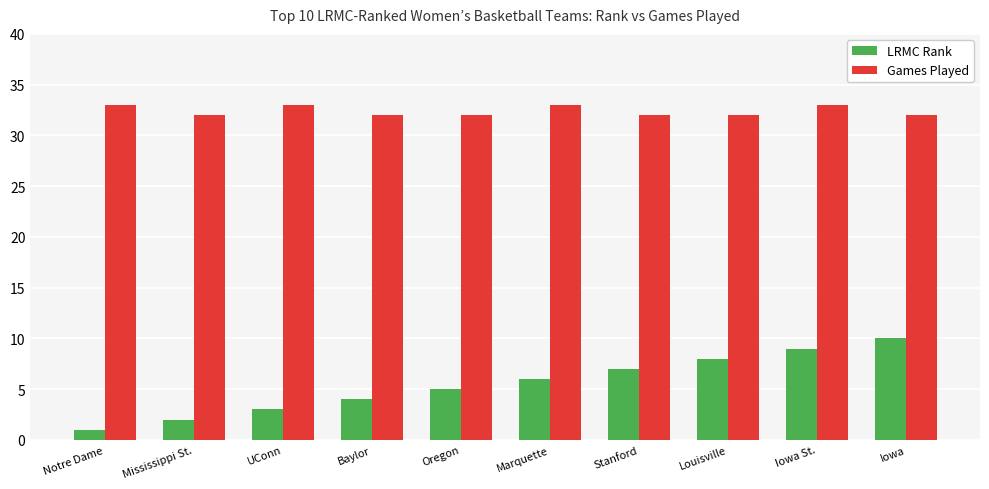

Count the number of categories in the chart.

10